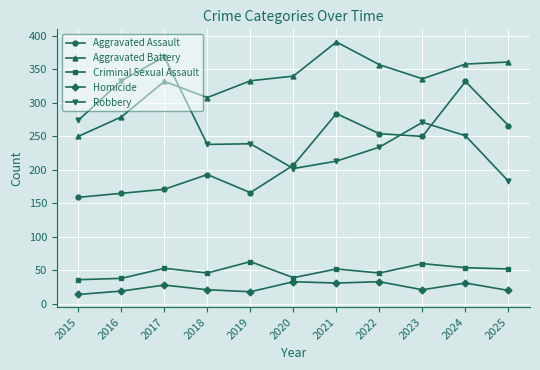

What is the spread (max minus min) of values at 2025?

341